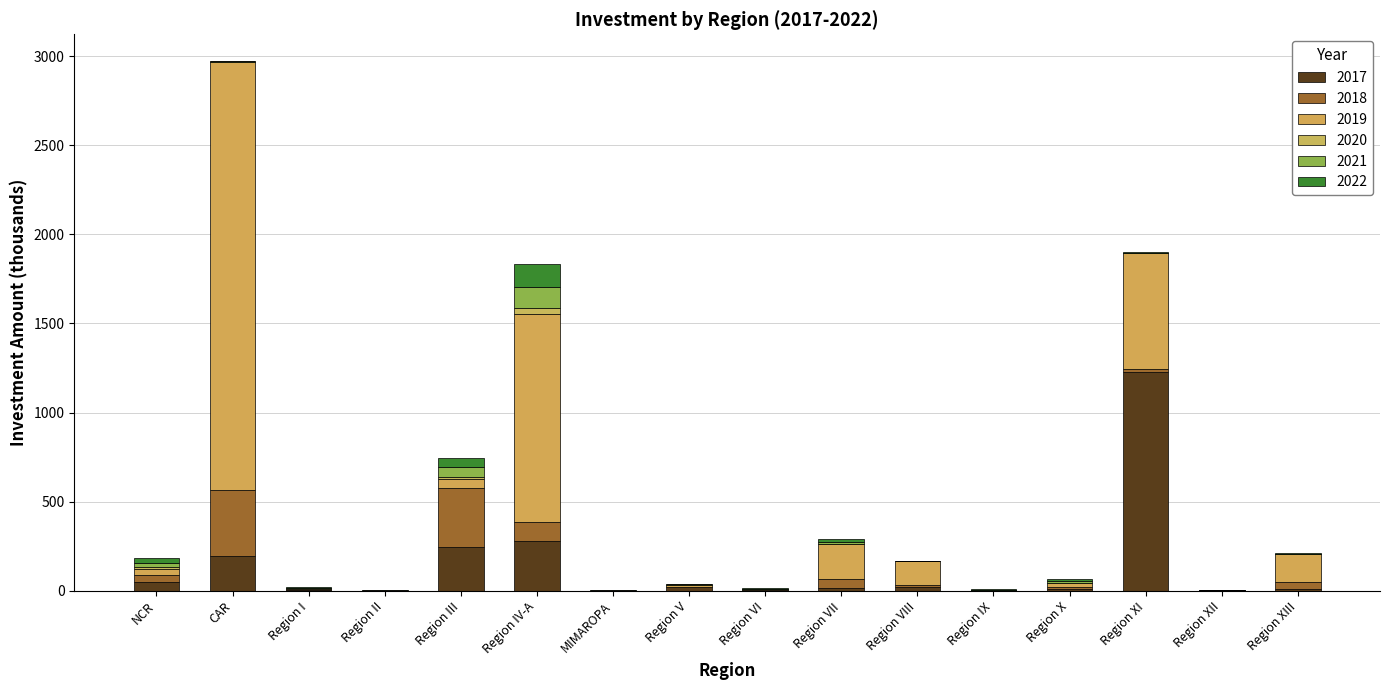

What is the difference between the maximum and minimum values in the 2018 series?

369.4